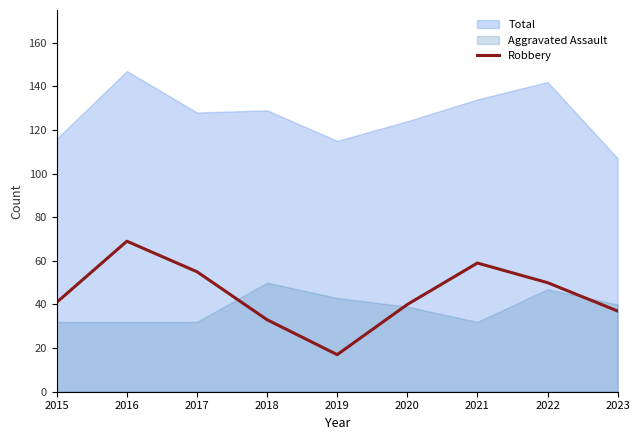

How many lines are shown in the chart?

1